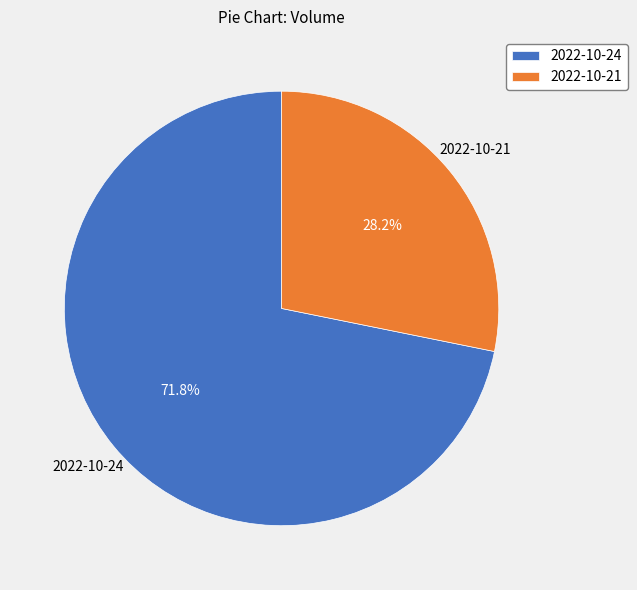

Between 2022-10-24 and 2022-10-21, which is larger?

2022-10-24